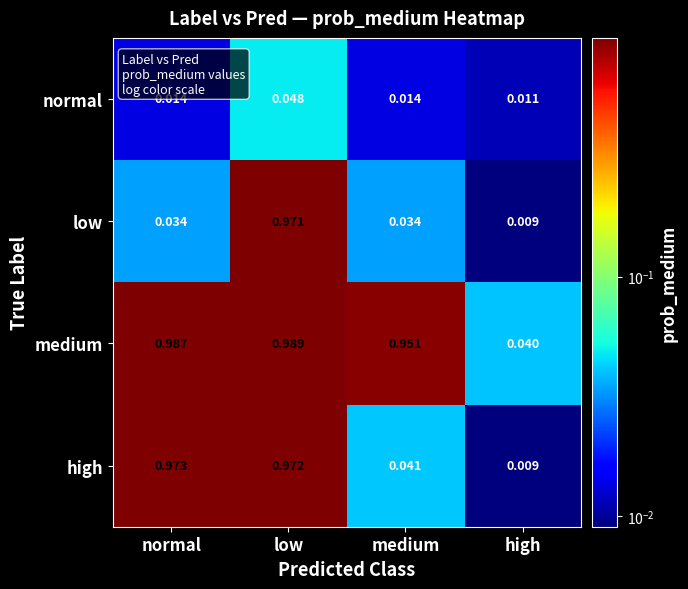

Which series has the widest spread of values?

high